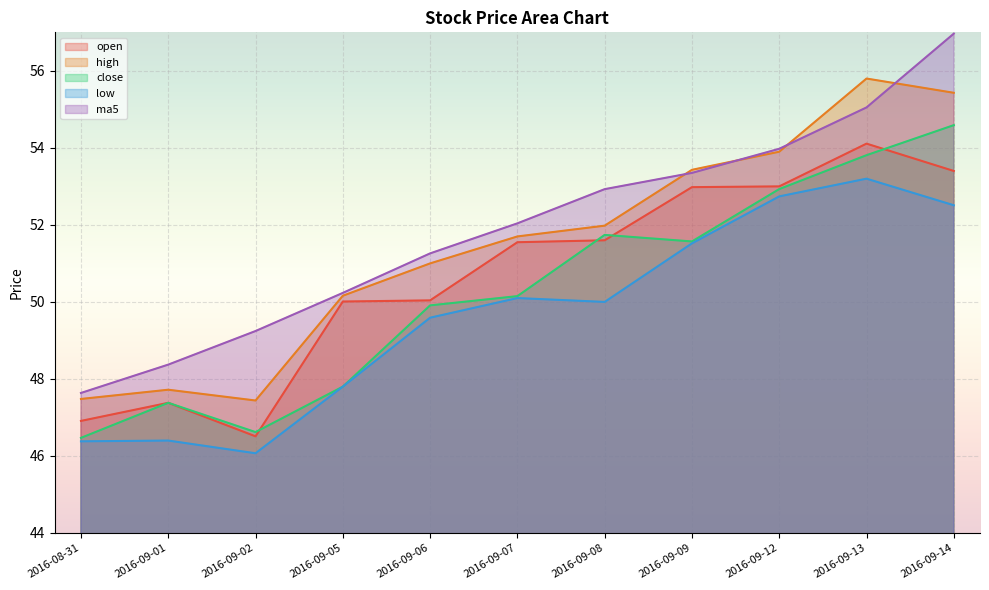

What is the difference between the maximum and minimum values in the close series?

8.1